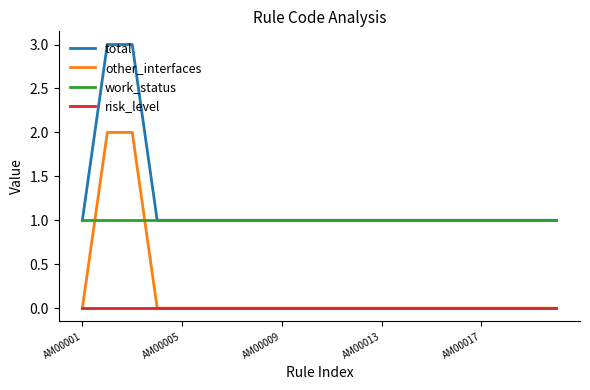

Which series has the largest total across all categories?

total